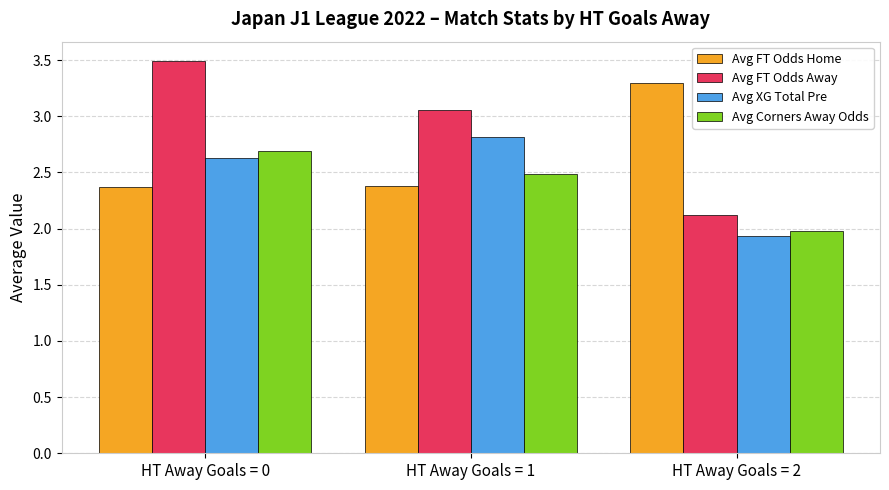

Count the number of data series in this chart.

4